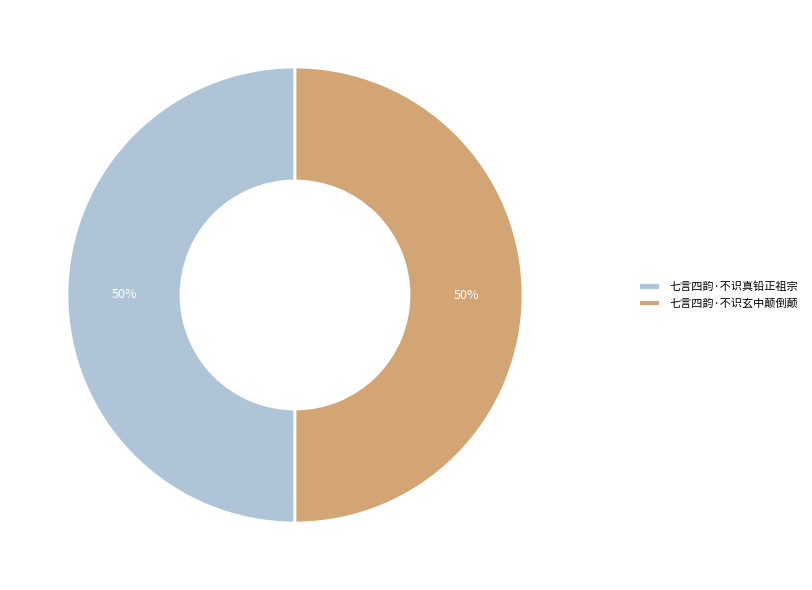

How many segments does this pie chart have?

2